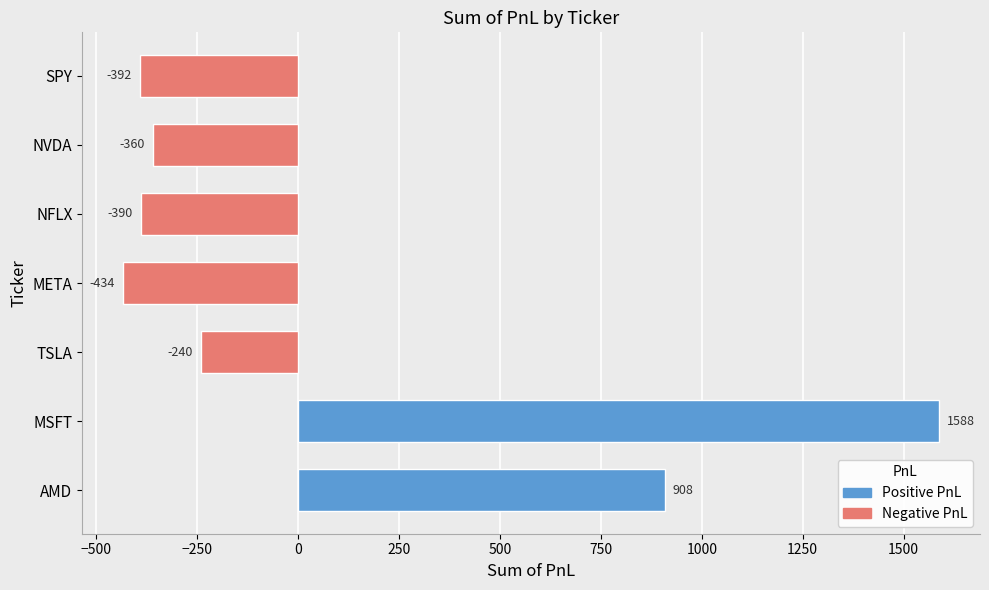

How many distinct data groups are displayed?

1